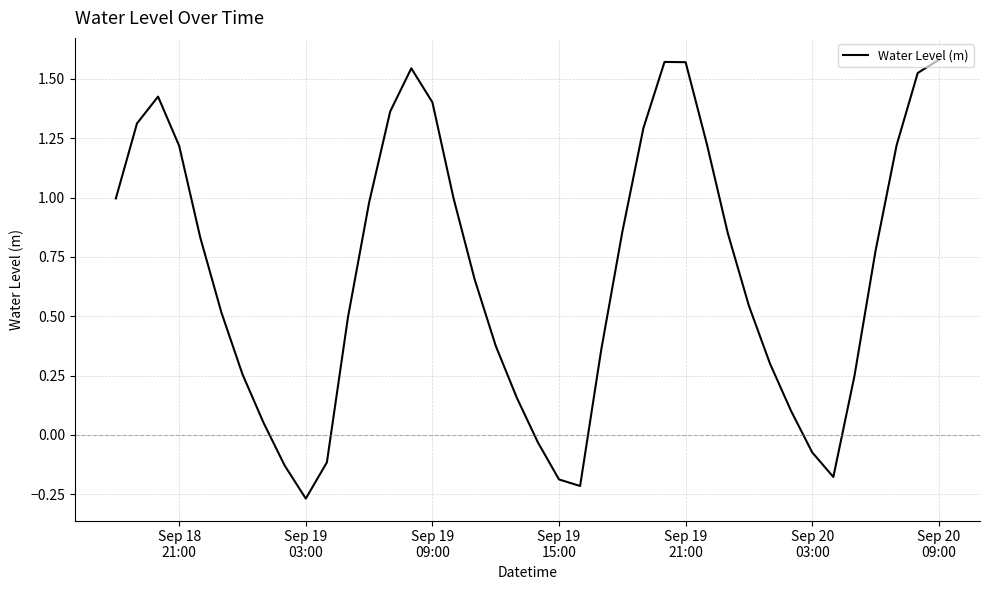

What is the difference between the maximum and minimum values?

1.8